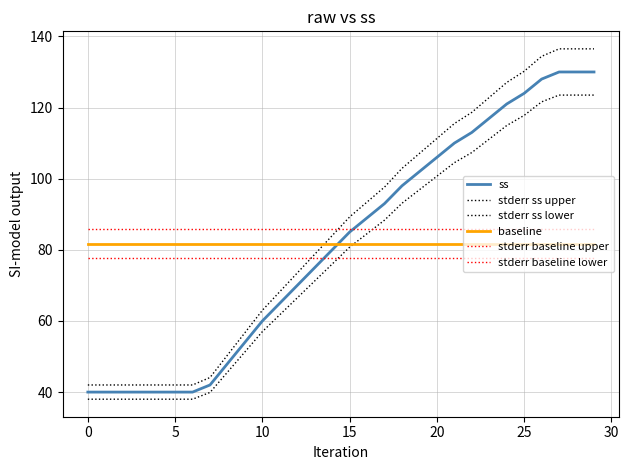

Does the chart have visible grid lines?

Yes